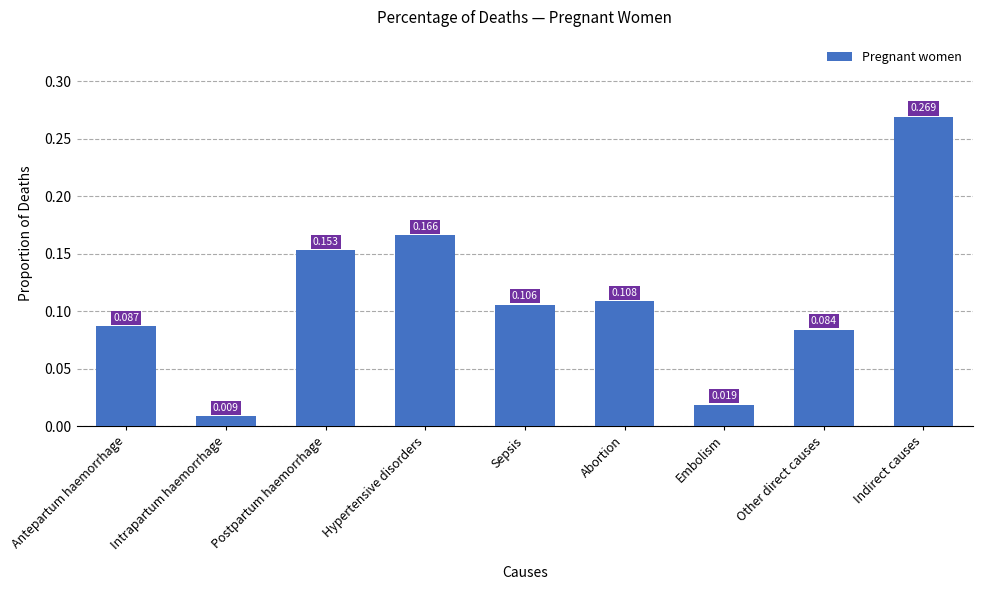

What is the change in value from Abortion to Embolism?

-0.1